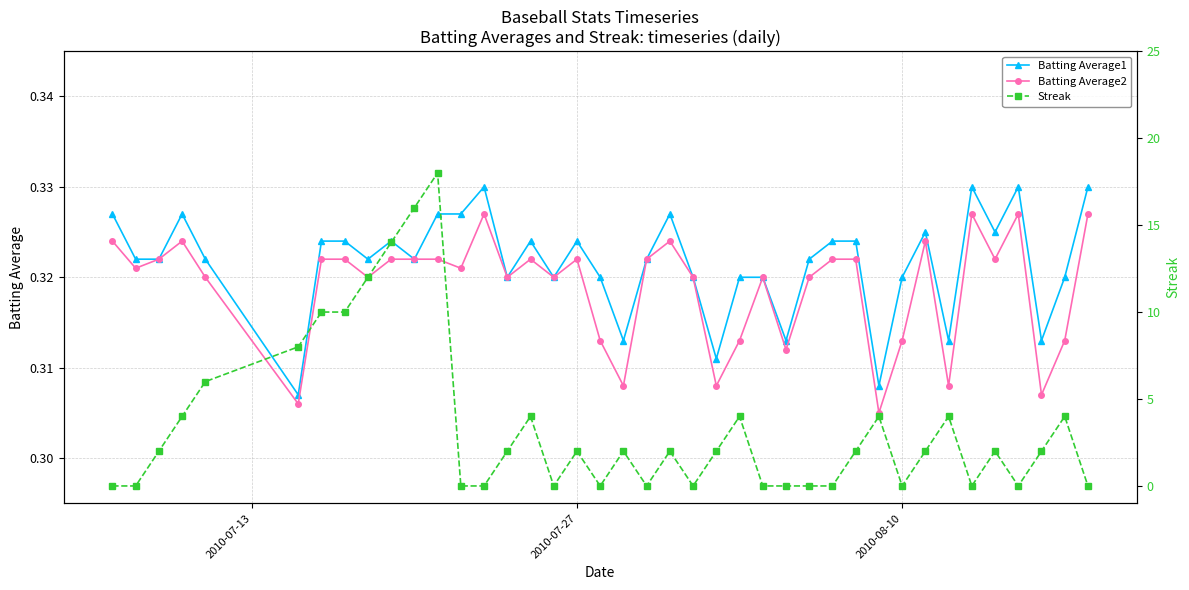

True or false: Batting Average1 has more than 2 points higher than both neighbors.

True